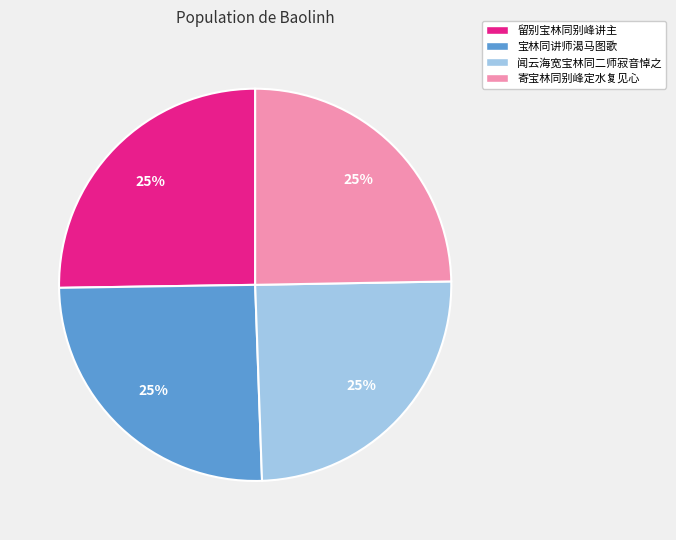

How many segments does this pie chart have?

4